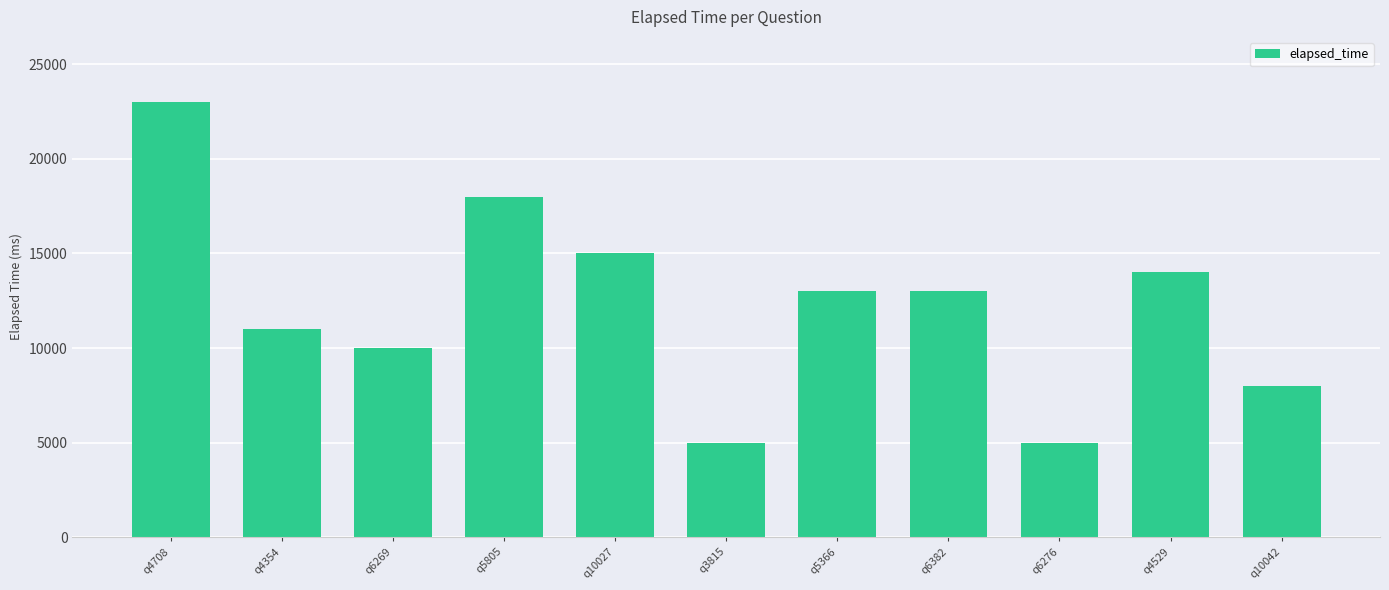

What is the label of the 10th bar from the left?

q4529